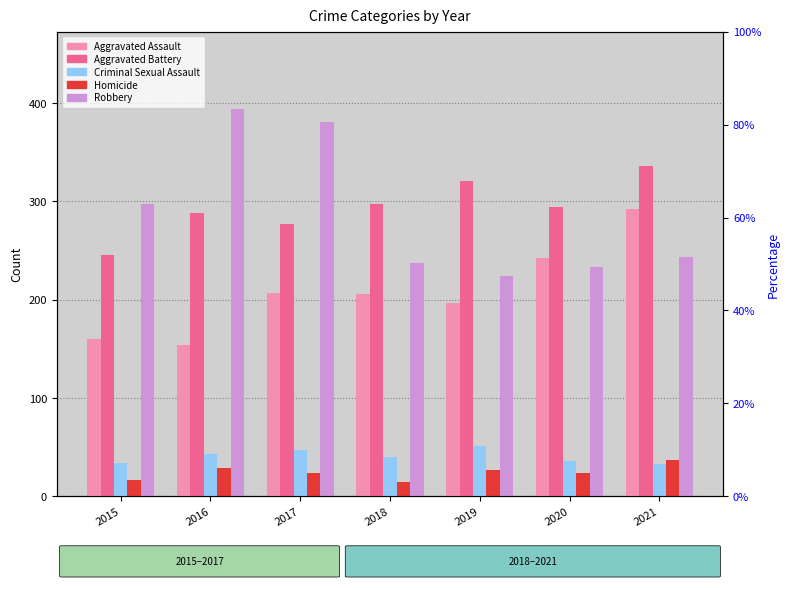

The value of Robbery at 2018 is 140. True or false?

False